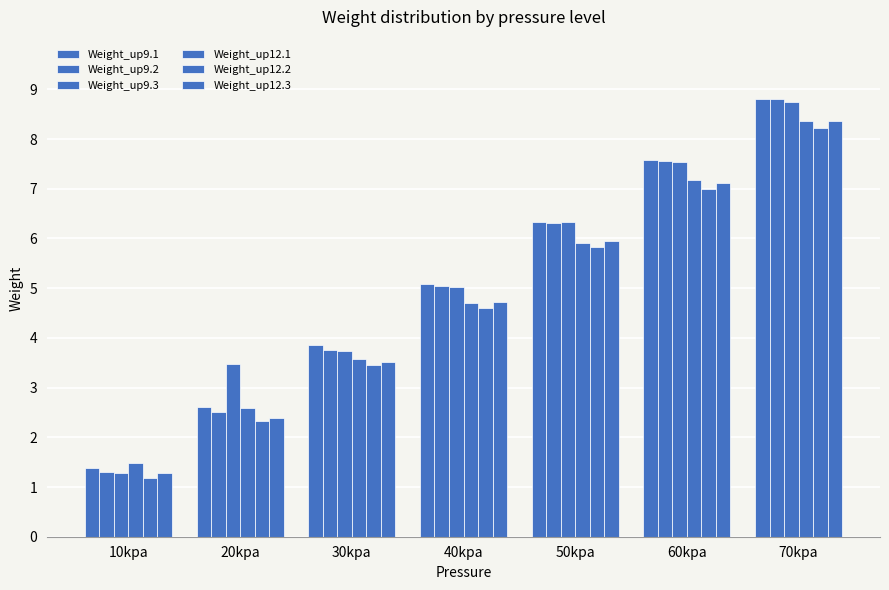

Are the bars horizontal?

No